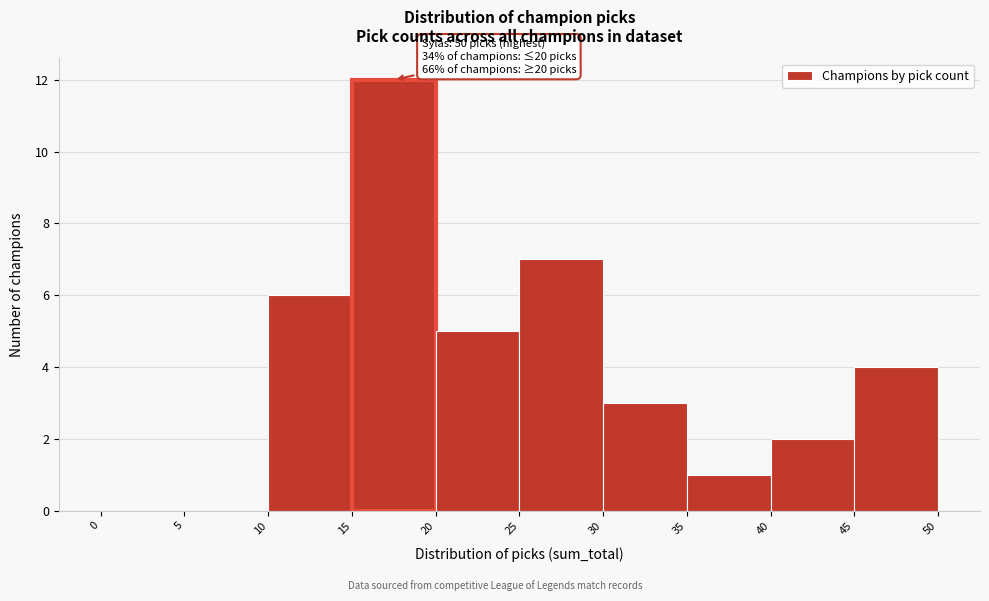

Which range on the x-axis has the tallest bar?

15 to 20